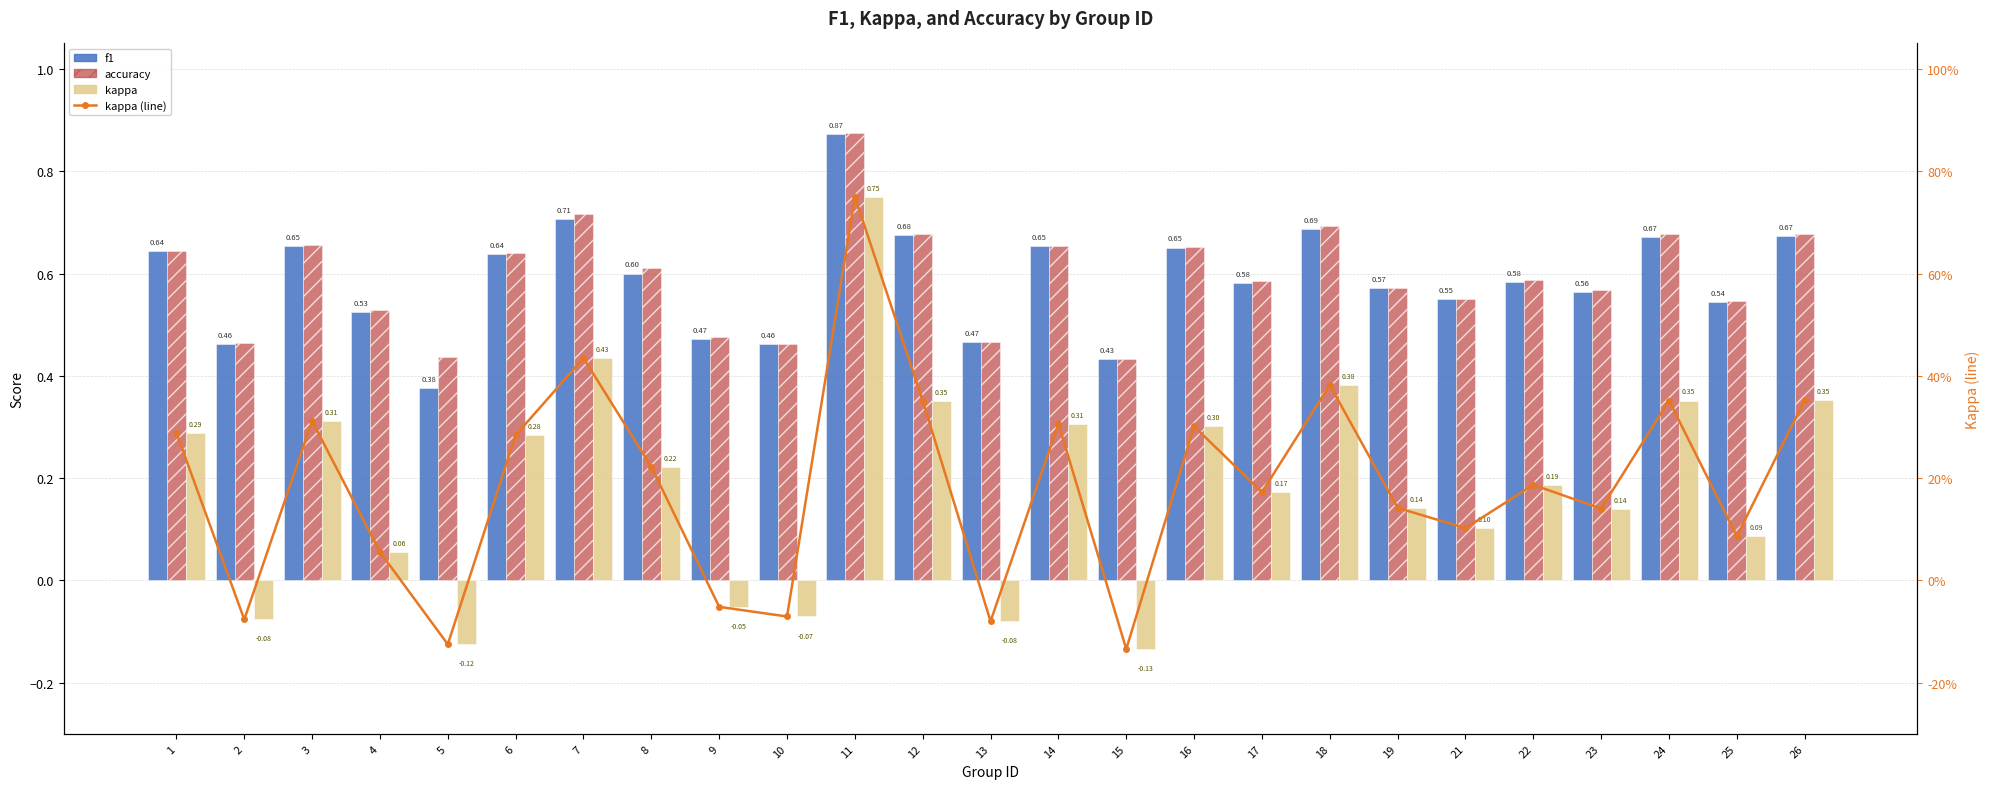

List the labels in order of kappa value, smallest first.

15, 5, 13, 2, 10, 9, 4, 25, 21, 23, 19, 17, 22, 8, 6, 1, 16, 14, 3, 12, 24, 26, 18, 7, 11